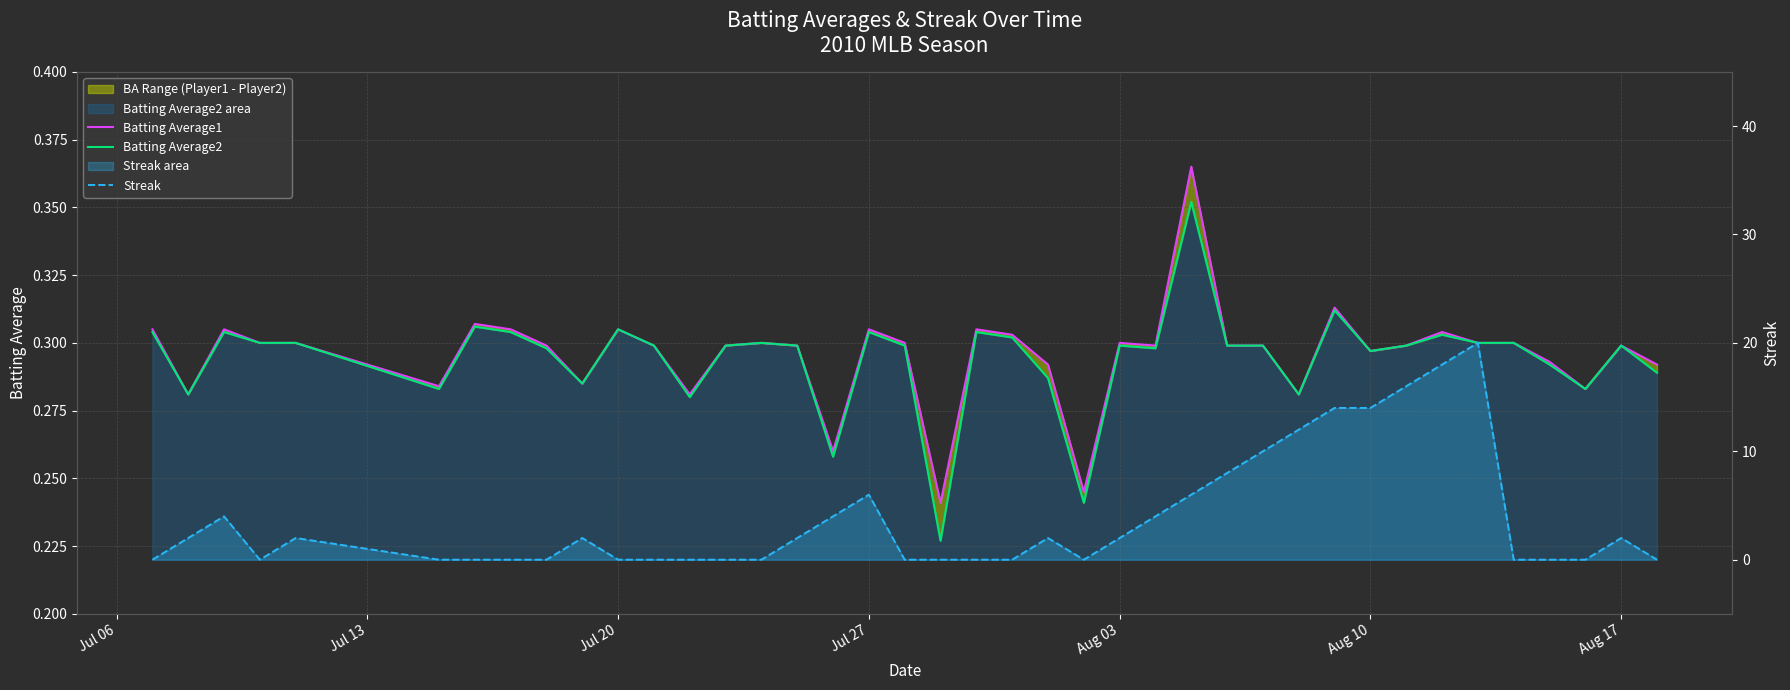

What are all the series names shown in the legend?

Batting Average1, Batting Average2, Streak